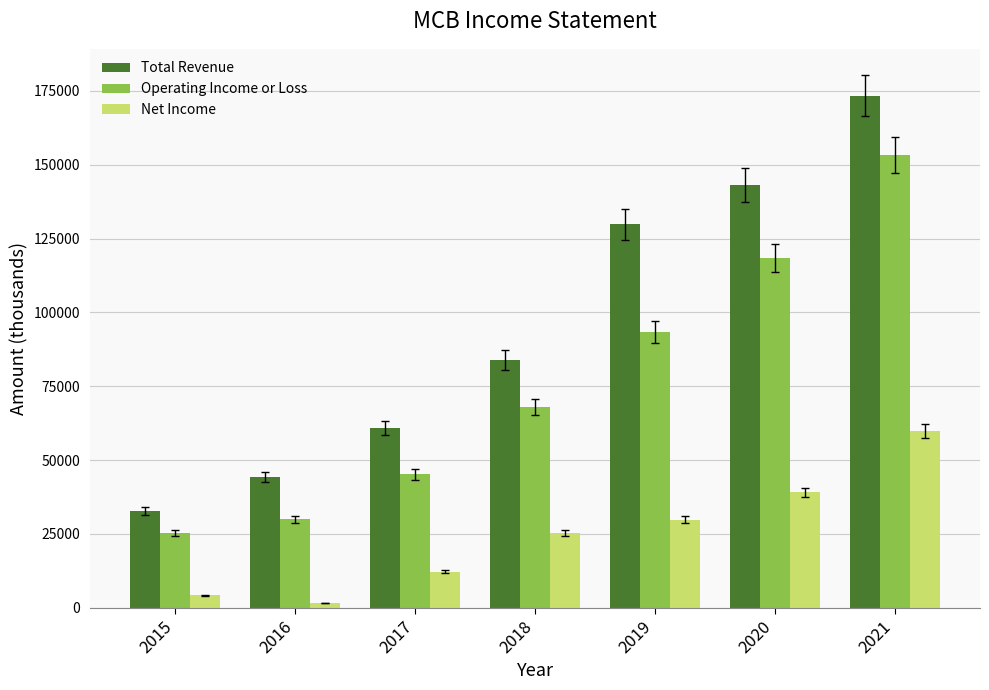

What are all the series names shown in the legend?

Total Revenue, Operating Income or Loss, Net Income